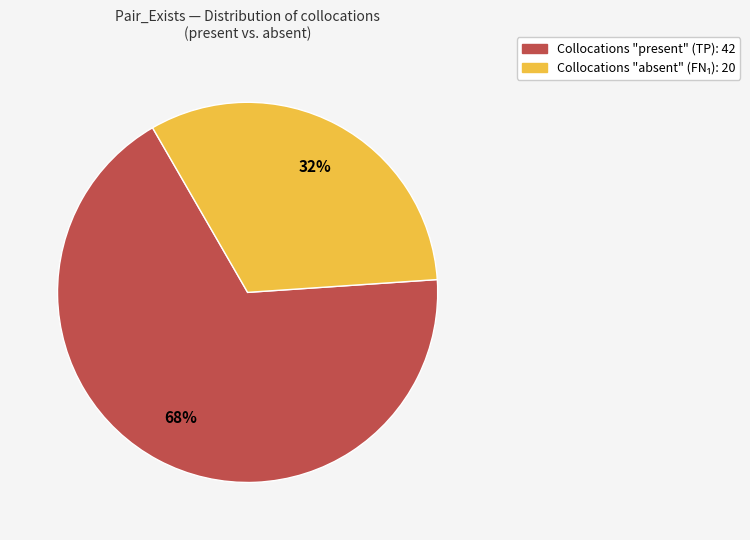

Does any single category account for the majority?

Yes